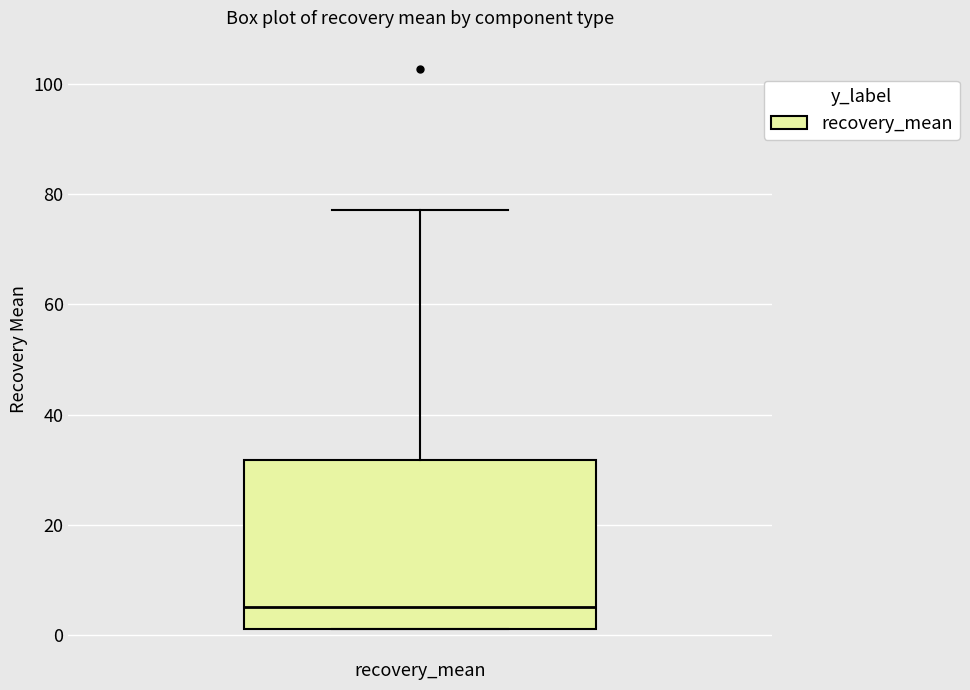

Read this box plot against the y-axis: the position of the median line, the range covered by the box, and the ends of both whiskers. The values are not printed on the chart, so give them approximately, as read against the axis.

median 6, box 2 to 32, whiskers 2 to 78